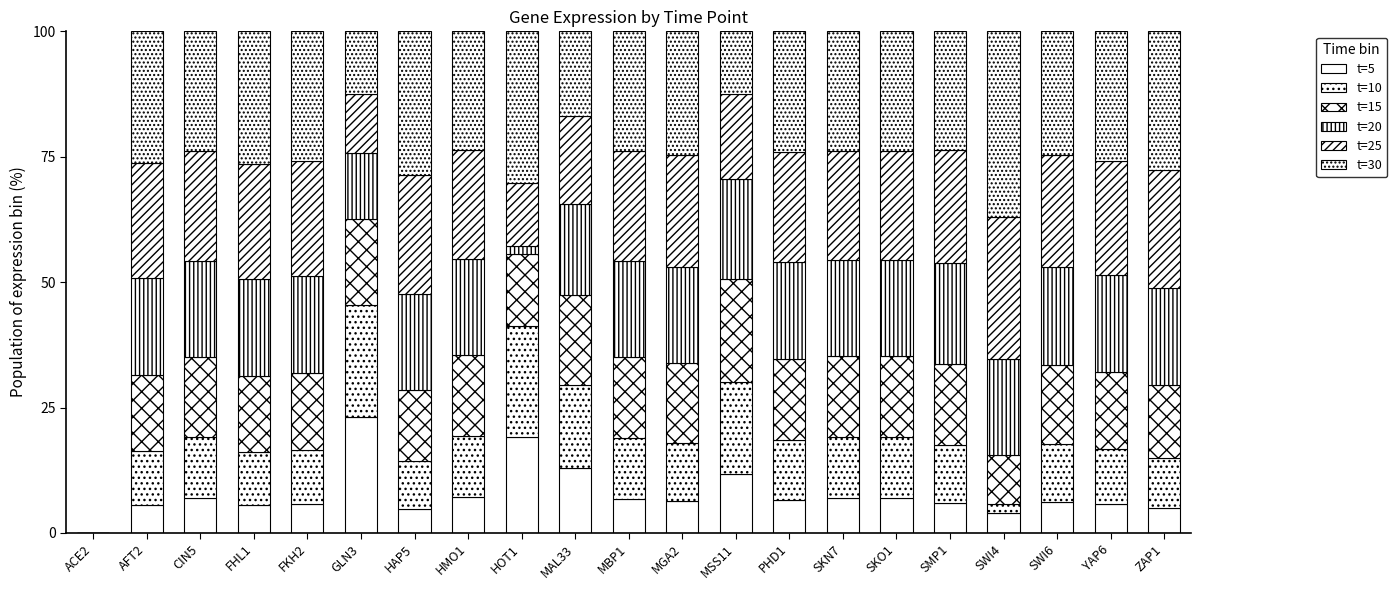

At HAP5, list the series in order from smallest to largest.

t=5, t=10, t=15, t=20, t=25, t=30